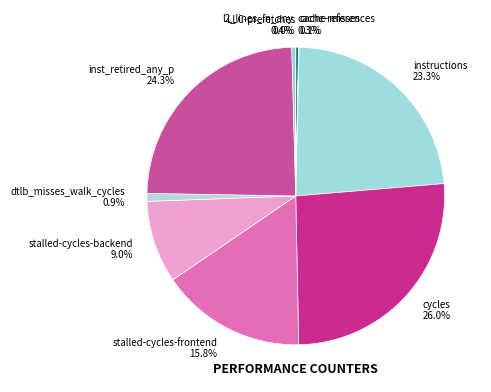

What is the total percentage of cache-references and l2_lines_in_any?

0.7%